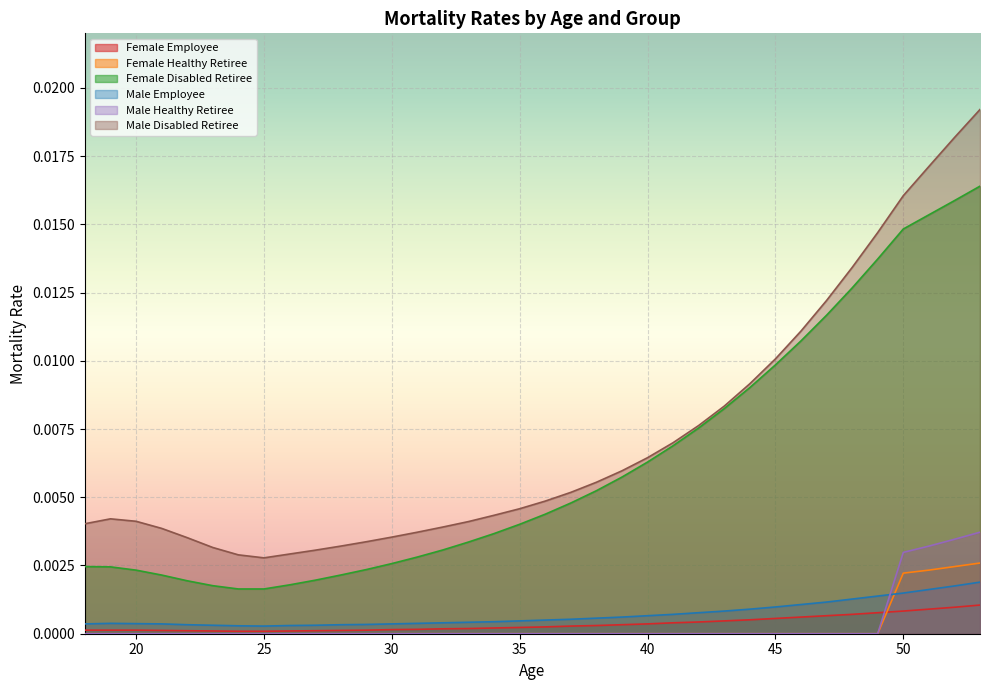

Which category has the highest value in the Female Healthy Retiree series?

53